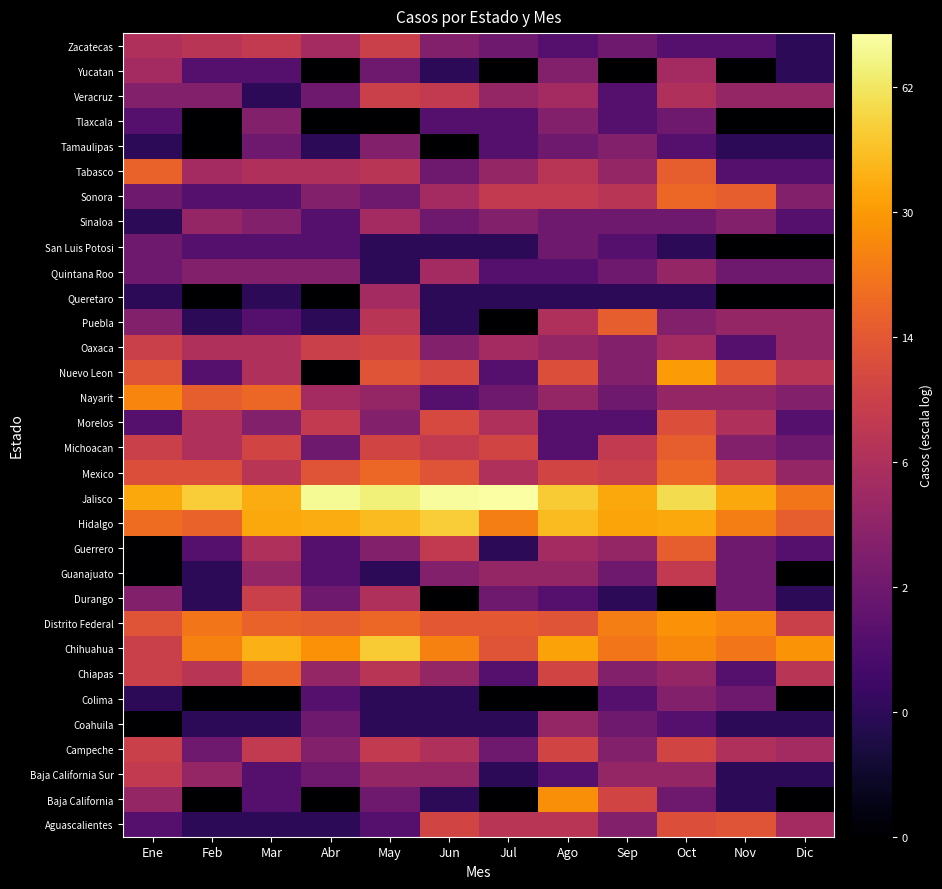

Reading left to right, what are all the values shown in this chart?

Aguascalientes: Ene=0.5	Feb=0.3	Mar=0.3	Abr=0.3	May=0.5	Jun=1.1	Jul=1.0	Ago=1.0	Sep=0.7	Oct=1.1	Nov=1.2	Dic=0.8
Baja California: Ene=0.8	Feb=0.0	Mar=0.5	Abr=0.0	May=0.6	Jun=0.3	Jul=0.0	Ago=1.4	Sep=1.1	Oct=0.6	Nov=0.3	Dic=0.0
Baja California Sur: Ene=1.0	Feb=0.8	Mar=0.5	Abr=0.6	May=0.8	Jun=0.8	Jul=0.3	Ago=0.5	Sep=0.8	Oct=0.8	Nov=0.3	Dic=0.3
Campeche: Ene=1.0	Feb=0.6	Mar=1.0	Abr=0.7	May=1.0	Jun=0.9	Jul=0.6	Ago=1.1	Sep=0.7	Oct=1.1	Nov=0.9	Dic=0.8
Coahuila: Ene=0.0	Feb=0.3	Mar=0.3	Abr=0.6	May=0.3	Jun=0.3	Jul=0.3	Ago=0.8	Sep=0.6	Oct=0.5	Nov=0.3	Dic=0.3
Colima: Ene=0.3	Feb=0.0	Mar=0.0	Abr=0.5	May=0.3	Jun=0.3	Jul=0.0	Ago=0.0	Sep=0.5	Oct=0.7	Nov=0.6	Dic=0.0
Chiapas: Ene=1.0	Feb=1.0	Mar=1.3	Abr=0.8	May=1.0	Jun=0.8	Jul=0.5	Ago=1.1	Sep=0.7	Oct=0.8	Nov=0.5	Dic=1.0
Chihuahua: Ene=1.0	Feb=1.4	Mar=1.6	Abr=1.5	May=1.7	Jun=1.4	Jul=1.2	Ago=1.5	Sep=1.3	Oct=1.4	Nov=1.3	Dic=1.5
Distrito Federal: Ene=1.2	Feb=1.3	Mar=1.3	Abr=1.2	May=1.3	Jun=1.2	Jul=1.2	Ago=1.2	Sep=1.4	Oct=1.5	Nov=1.4	Dic=1.0
Durango: Ene=0.7	Feb=0.3	Mar=1.0	Abr=0.6	May=0.9	Jun=0.0	Jul=0.6	Ago=0.5	Sep=0.3	Oct=0.0	Nov=0.6	Dic=0.3
Guanajuato: Ene=0.0	Feb=0.3	Mar=0.8	Abr=0.5	May=0.3	Jun=0.7	Jul=0.8	Ago=0.8	Sep=0.6	Oct=1.0	Nov=0.6	Dic=0.0
Guerrero: Ene=0.0	Feb=0.5	Mar=0.9	Abr=0.5	May=0.7	Jun=1.0	Jul=0.3	Ago=0.8	Sep=0.8	Oct=1.2	Nov=0.6	Dic=0.5
Hidalgo: Ene=1.3	Feb=1.3	Mar=1.6	Abr=1.6	May=1.6	Jun=1.7	Jul=1.4	Ago=1.6	Sep=1.5	Oct=1.6	Nov=1.4	Dic=1.2
Jalisco: Ene=1.6	Feb=1.7	Mar=1.6	Abr=1.9	May=1.8	Jun=1.9	Jul=1.9	Ago=1.7	Sep=1.6	Oct=1.8	Nov=1.6	Dic=1.3
Mexico: Ene=1.1	Feb=1.1	Mar=1.0	Abr=1.2	May=1.3	Jun=1.2	Jul=0.9	Ago=1.1	Sep=1.0	Oct=1.3	Nov=1.0	Dic=0.8
Michoacan: Ene=1.0	Feb=0.9	Mar=1.1	Abr=0.6	May=1.1	Jun=1.0	Jul=1.1	Ago=0.5	Sep=1.0	Oct=1.2	Nov=0.7	Dic=0.6
Morelos: Ene=0.5	Feb=0.9	Mar=0.7	Abr=1.0	May=0.7	Jun=1.1	Jul=0.9	Ago=0.5	Sep=0.5	Oct=1.1	Nov=0.9	Dic=0.5
Nayarit: Ene=1.4	Feb=1.2	Mar=1.3	Abr=0.8	May=0.8	Jun=0.5	Jul=0.6	Ago=0.8	Sep=0.6	Oct=0.8	Nov=0.8	Dic=0.7
Nuevo Leon: Ene=1.2	Feb=0.5	Mar=0.9	Abr=0.0	May=1.2	Jun=1.1	Jul=0.5	Ago=1.1	Sep=0.7	Oct=1.5	Nov=1.2	Dic=1.0
Oaxaca: Ene=1.0	Feb=0.9	Mar=0.9	Abr=1.0	May=1.1	Jun=0.7	Jul=0.8	Ago=0.8	Sep=0.7	Oct=0.8	Nov=0.5	Dic=0.8
Puebla: Ene=0.7	Feb=0.3	Mar=0.5	Abr=0.3	May=1.0	Jun=0.3	Jul=0.0	Ago=0.9	Sep=1.2	Oct=0.7	Nov=0.8	Dic=0.8
Queretaro: Ene=0.3	Feb=0.0	Mar=0.3	Abr=0.0	May=0.8	Jun=0.3	Jul=0.3	Ago=0.3	Sep=0.3	Oct=0.3	Nov=0.0	Dic=0.0
Quintana Roo: Ene=0.6	Feb=0.7	Mar=0.7	Abr=0.7	May=0.3	Jun=0.8	Jul=0.5	Ago=0.5	Sep=0.6	Oct=0.8	Nov=0.6	Dic=0.6
San Luis Potosi: Ene=0.6	Feb=0.5	Mar=0.5	Abr=0.5	May=0.3	Jun=0.3	Jul=0.3	Ago=0.6	Sep=0.5	Oct=0.3	Nov=0.0	Dic=0.0
Sinaloa: Ene=0.3	Feb=0.8	Mar=0.7	Abr=0.5	May=0.8	Jun=0.6	Jul=0.7	Ago=0.6	Sep=0.6	Oct=0.6	Nov=0.7	Dic=0.5
Sonora: Ene=0.6	Feb=0.5	Mar=0.5	Abr=0.7	May=0.6	Jun=0.8	Jul=1.0	Ago=1.0	Sep=1.0	Oct=1.3	Nov=1.2	Dic=0.7
Tabasco: Ene=1.3	Feb=0.8	Mar=0.9	Abr=0.9	May=1.0	Jun=0.6	Jul=0.8	Ago=1.0	Sep=0.8	Oct=1.2	Nov=0.5	Dic=0.5
Tamaulipas: Ene=0.3	Feb=0.0	Mar=0.6	Abr=0.3	May=0.7	Jun=0.0	Jul=0.5	Ago=0.6	Sep=0.7	Oct=0.5	Nov=0.3	Dic=0.3
Tlaxcala: Ene=0.5	Feb=0.0	Mar=0.7	Abr=0.0	May=0.0	Jun=0.5	Jul=0.5	Ago=0.7	Sep=0.5	Oct=0.6	Nov=0.0	Dic=0.0
Veracruz: Ene=0.7	Feb=0.7	Mar=0.3	Abr=0.6	May=1.0	Jun=1.0	Jul=0.8	Ago=0.8	Sep=0.5	Oct=0.9	Nov=0.8	Dic=0.8
Yucatan: Ene=0.8	Feb=0.5	Mar=0.5	Abr=0.0	May=0.6	Jun=0.3	Jul=0.0	Ago=0.7	Sep=0.0	Oct=0.8	Nov=0.0	Dic=0.3
Zacatecas: Ene=0.9	Feb=1.0	Mar=1.0	Abr=0.8	May=1.0	Jun=0.7	Jul=0.6	Ago=0.5	Sep=0.6	Oct=0.5	Nov=0.5	Dic=0.3